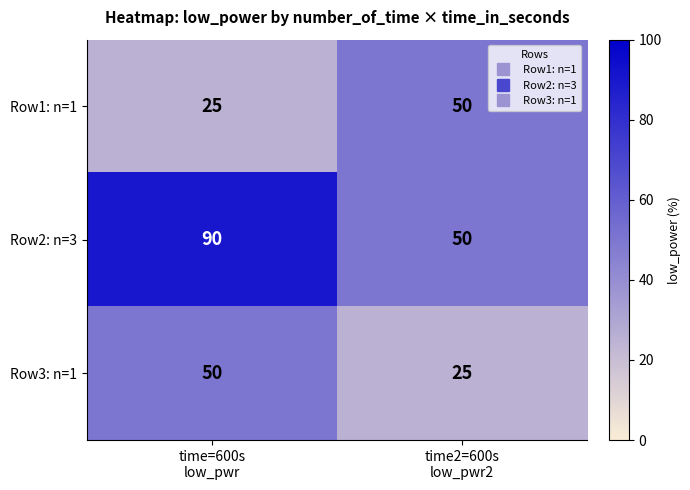

What is the smallest value displayed?

25